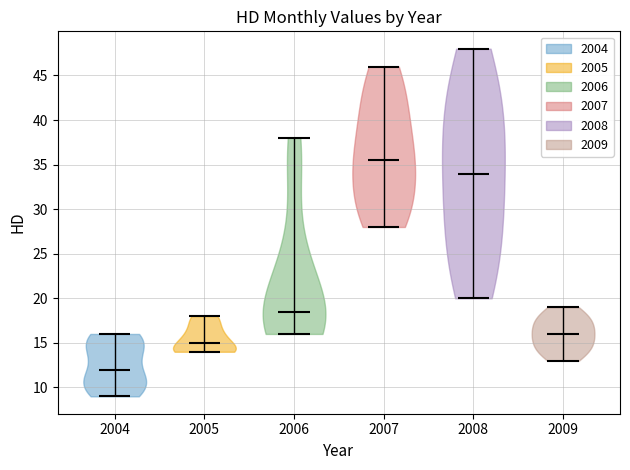

Which violin has the lowest median line?

2004